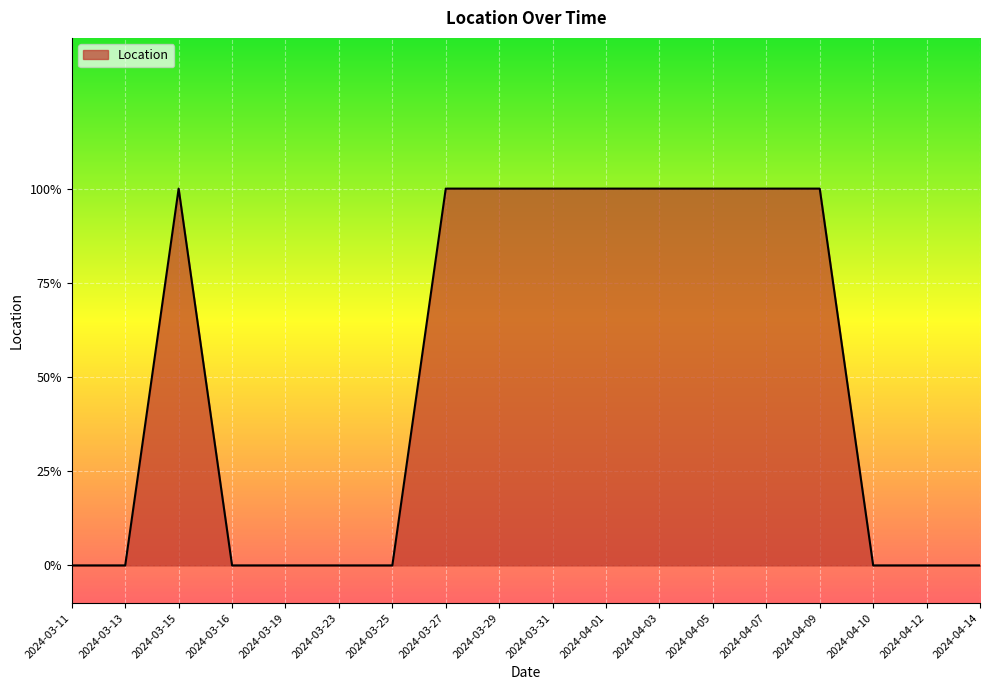

Does the chart display data point markers on the line(s)?

No